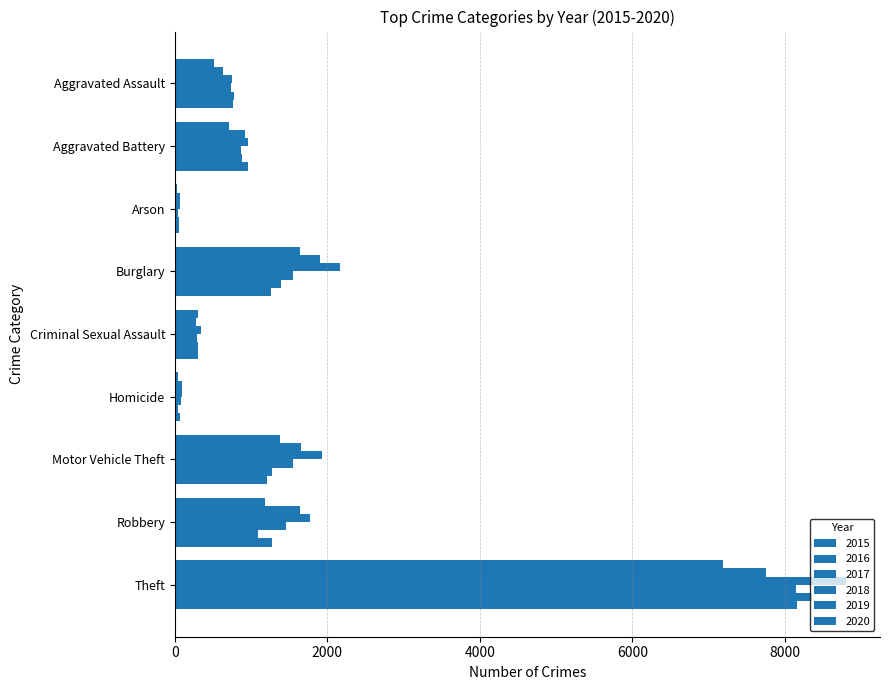

How many data points does each series have?

9